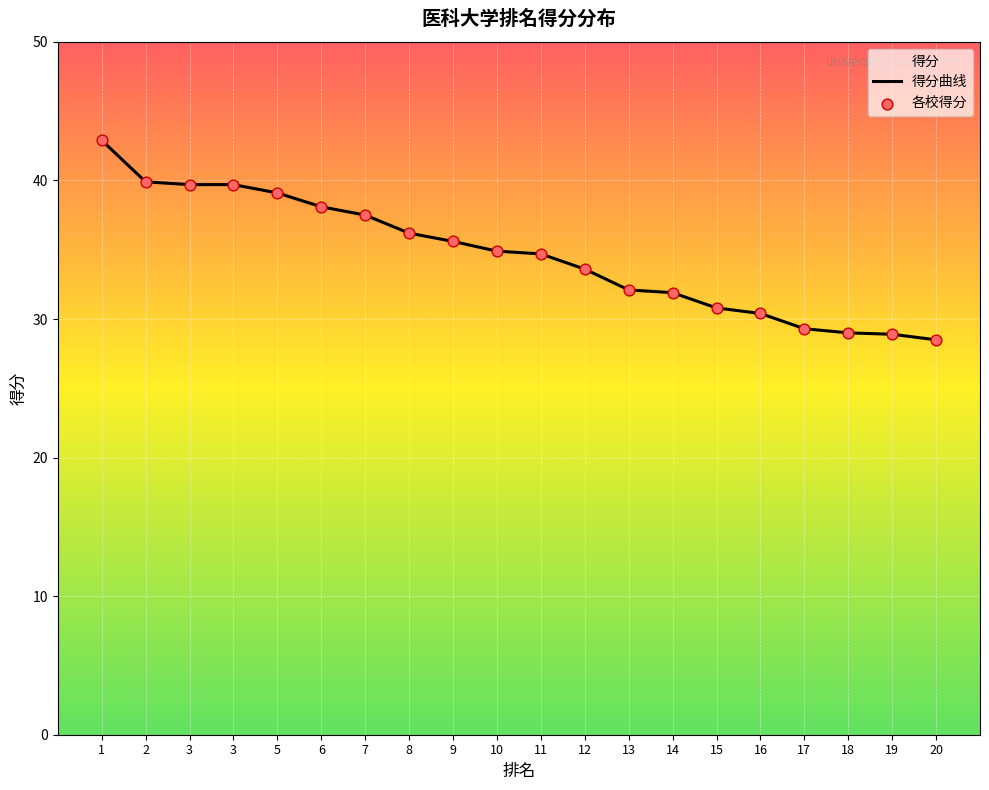

Which series has the largest total across all categories?

得分曲线